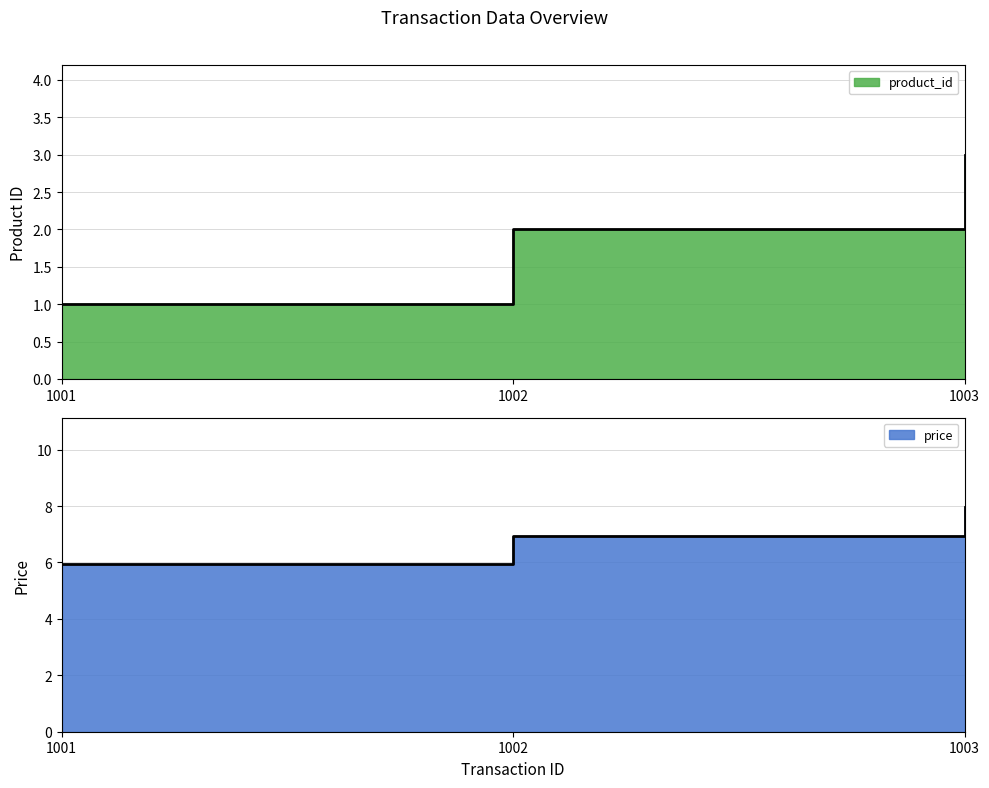

What is the sum of all product_id values?

6.0